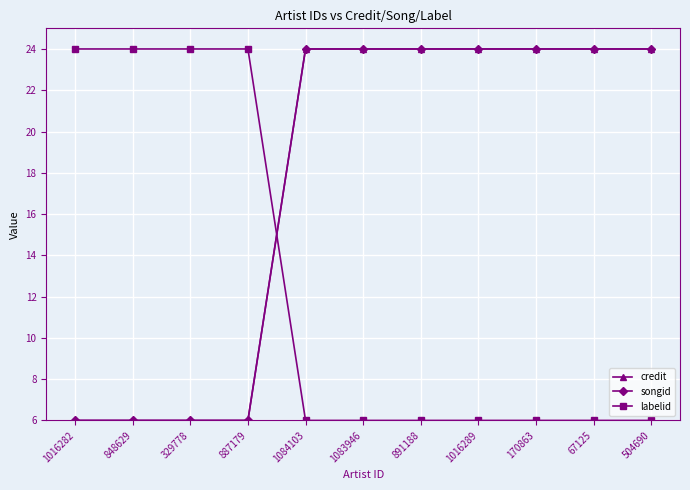

Reading left to right, what are all the values shown in this chart?

credit: 6	6	6	6	24	24	24	24	24	24	24
songid: 6	6	6	6	24	24	24	24	24	24	24
labelid: 24	24	24	24	6	6	6	6	6	6	6